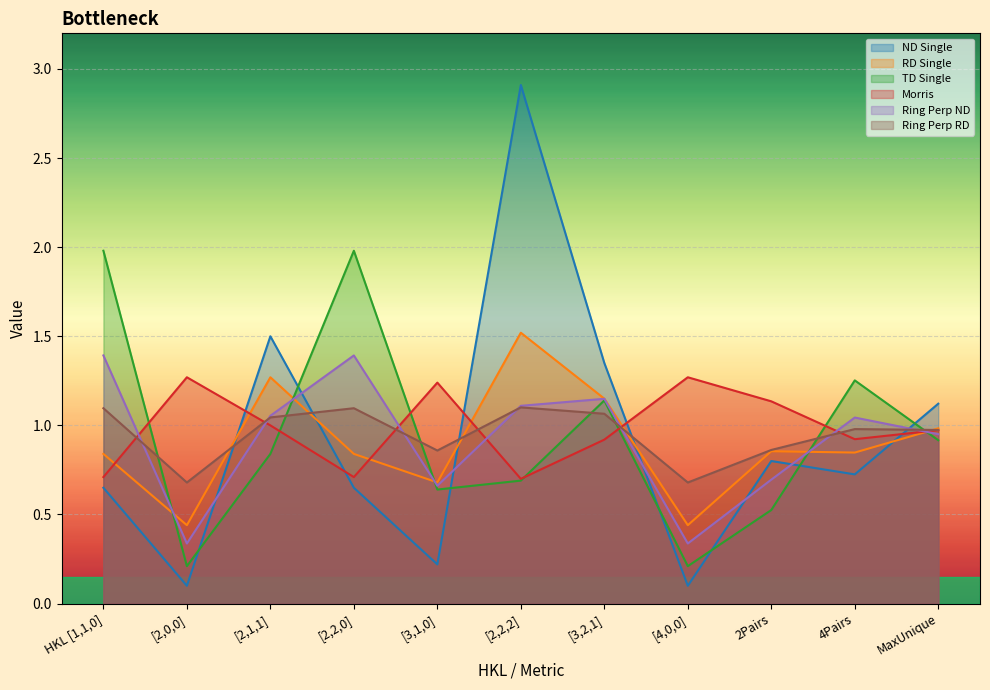

True or false: RD Single has a value of 1.0 at MaxUnique.

True